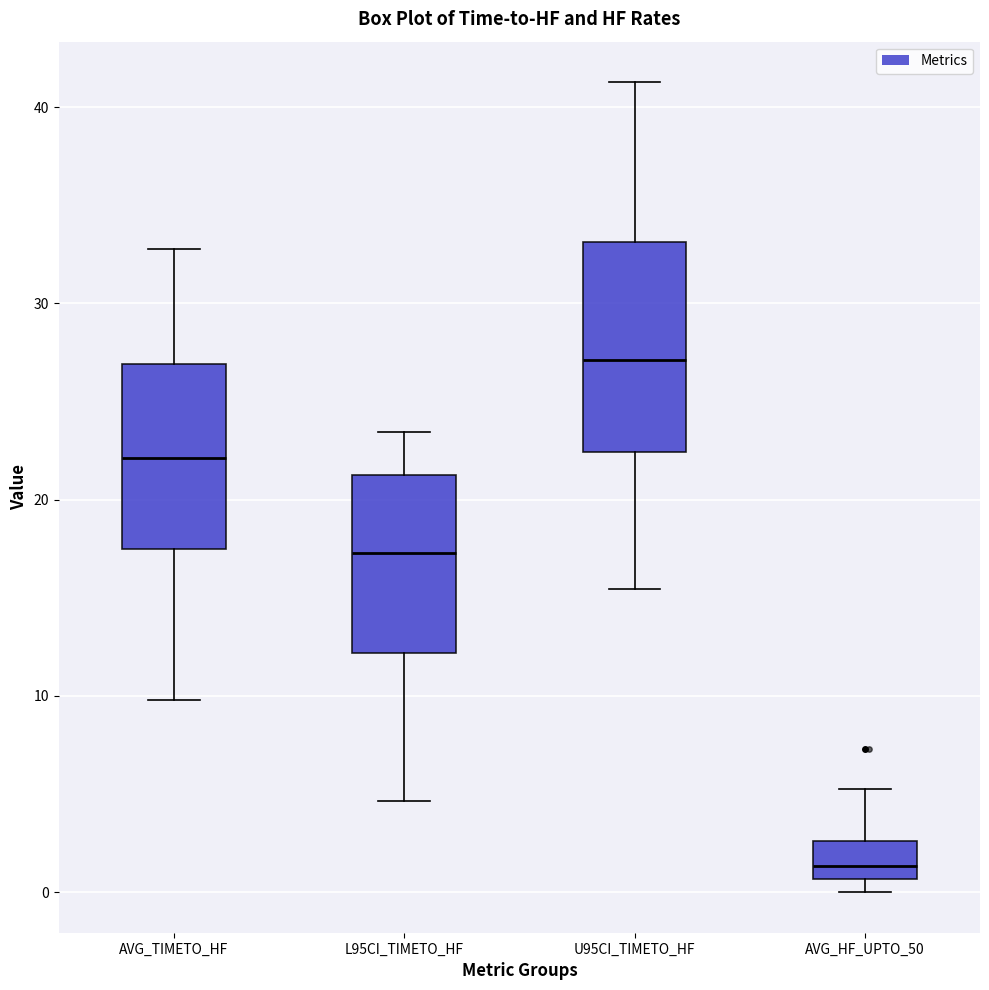

Reading left to right, transcribe this box plot: for each box, give where its median line is, the range the box spans, and where its two whiskers end, as read against the y-axis. The values are not printed on the chart, so give them approximately, as read against the axis.

AVG_TIMETO_HF: median 22, box 17 to 27, whiskers 10 to 33
L95CI_TIMETO_HF: median 17, box 12 to 21, whiskers 5 to 23
U95CI_TIMETO_HF: median 27, box 22 to 33, whiskers 15 to 41
AVG_HF_UPTO_50: median 1 (just above the box's lower edge), box 1 to 3, whiskers 0 to 5